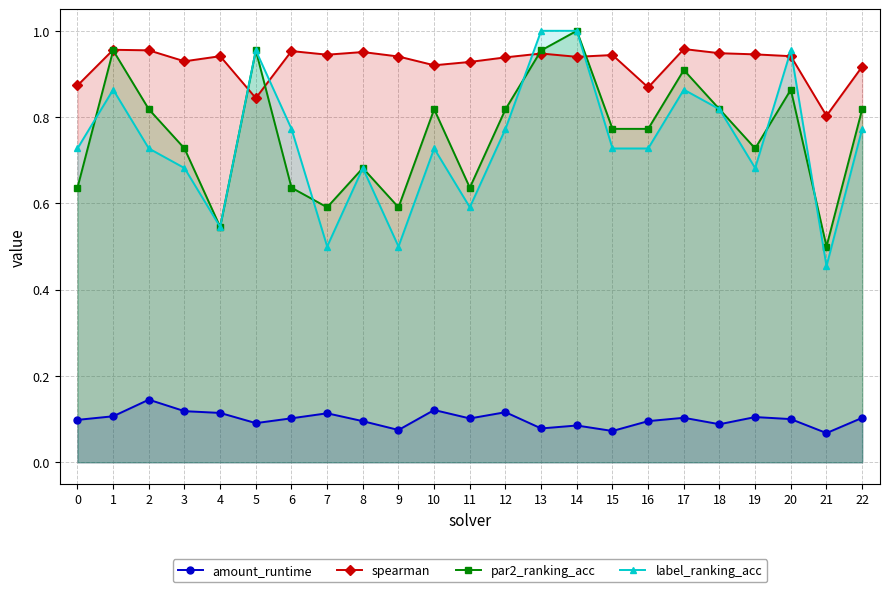

How many interior local valleys does the label_ranking_acc series have?

6